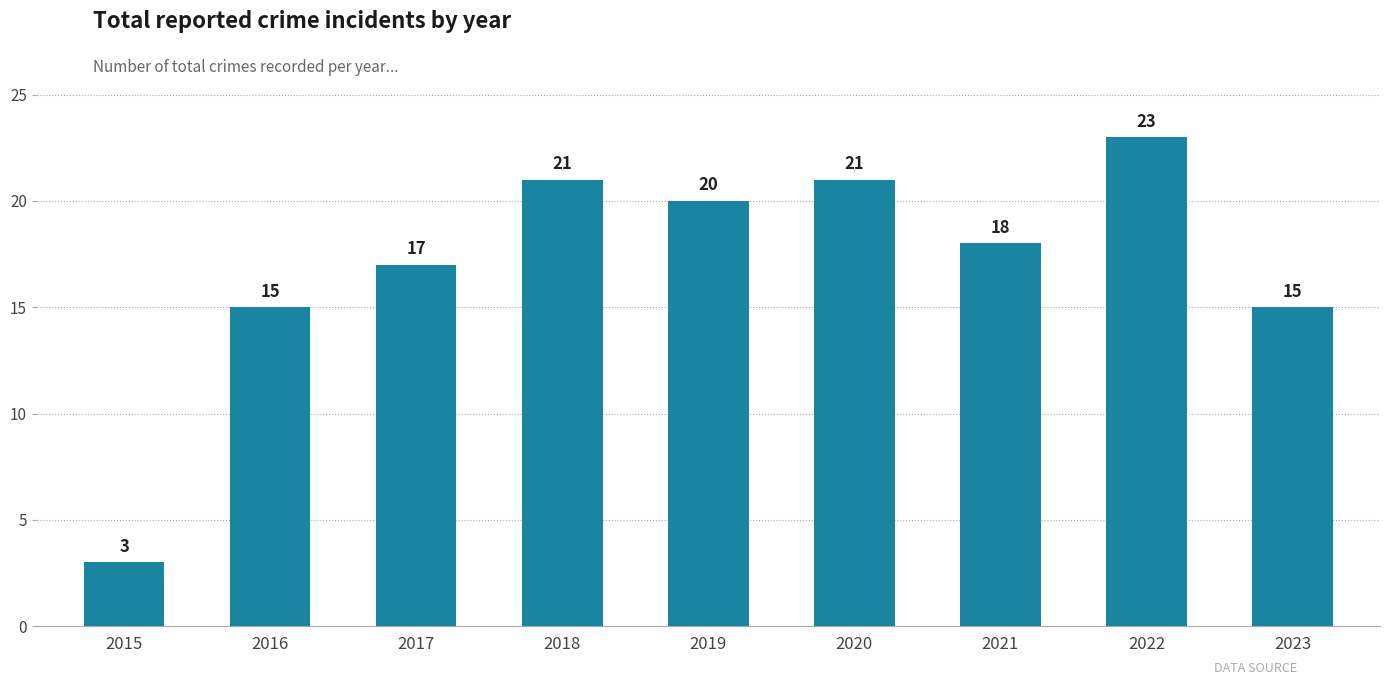

How many data points are less than 18?

4